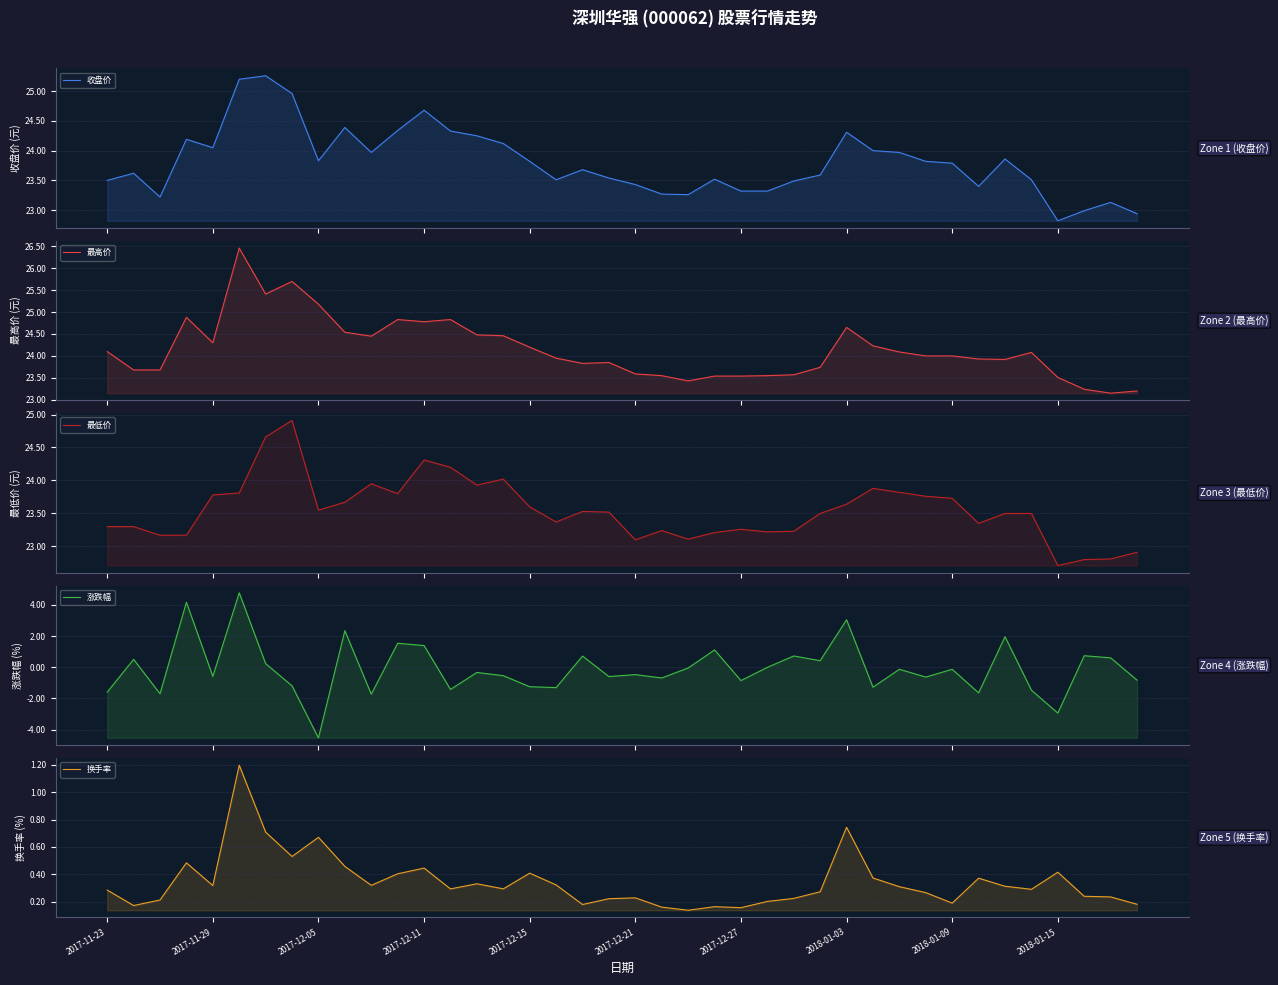

Reading left to right, transcribe all the data shown in this chart.

收盘价: 23.5	23.6	23.2	24.2	24.1	25.2	25.3	25.0	23.8	24.4	24.0	24.3	24.7	24.3	24.2	24.1	23.8	23.5	23.7	23.5	23.4	23.3	23.3	23.5	23.3	23.3	23.5	23.6	24.3	24.0	24.0	23.8	23.8	23.4	23.9	23.5	22.8	23.0	23.1	22.9
最高价: 24.1	23.7	23.7	24.9	24.3	26.5	25.4	25.7	25.2	24.5	24.4	24.8	24.8	24.8	24.5	24.5	24.2	23.9	23.8	23.9	23.6	23.6	23.4	23.5	23.5	23.6	23.6	23.7	24.6	24.2	24.1	24.0	24.0	23.9	23.9	24.1	23.5	23.2	23.1	23.2
最低价: 23.3	23.3	23.2	23.2	23.8	23.8	24.7	24.9	23.6	23.7	23.9	23.8	24.3	24.2	23.9	24.0	23.6	23.4	23.5	23.5	23.1	23.2	23.1	23.2	23.3	23.2	23.2	23.5	23.6	23.9	23.8	23.8	23.7	23.4	23.5	23.5	22.7	22.8	22.8	22.9
涨跌幅: -1.6	0.5	-1.7	4.2	-0.6	4.8	0.2	-1.2	-4.5	2.4	-1.7	1.5	1.4	-1.4	-0.3	-0.5	-1.2	-1.3	0.7	-0.6	-0.5	-0.7	-0.0	1.1	-0.9	0.0	0.7	0.4	3.1	-1.3	-0.1	-0.6	-0.1	-1.6	2.0	-1.5	-2.9	0.7	0.6	-0.8
换手率: 0.3	0.2	0.2	0.5	0.3	1.2	0.7	0.5	0.7	0.5	0.3	0.4	0.4	0.3	0.3	0.3	0.4	0.3	0.2	0.2	0.2	0.2	0.1	0.2	0.2	0.2	0.2	0.3	0.7	0.4	0.3	0.3	0.2	0.4	0.3	0.3	0.4	0.2	0.2	0.2